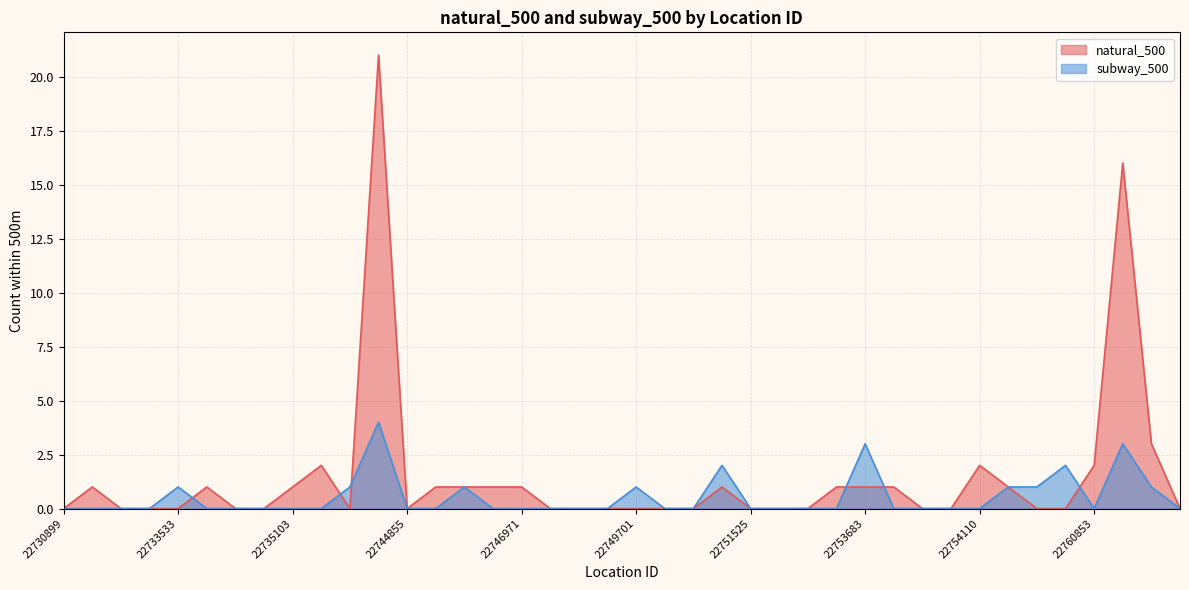

Does the chart have visible grid lines?

Yes